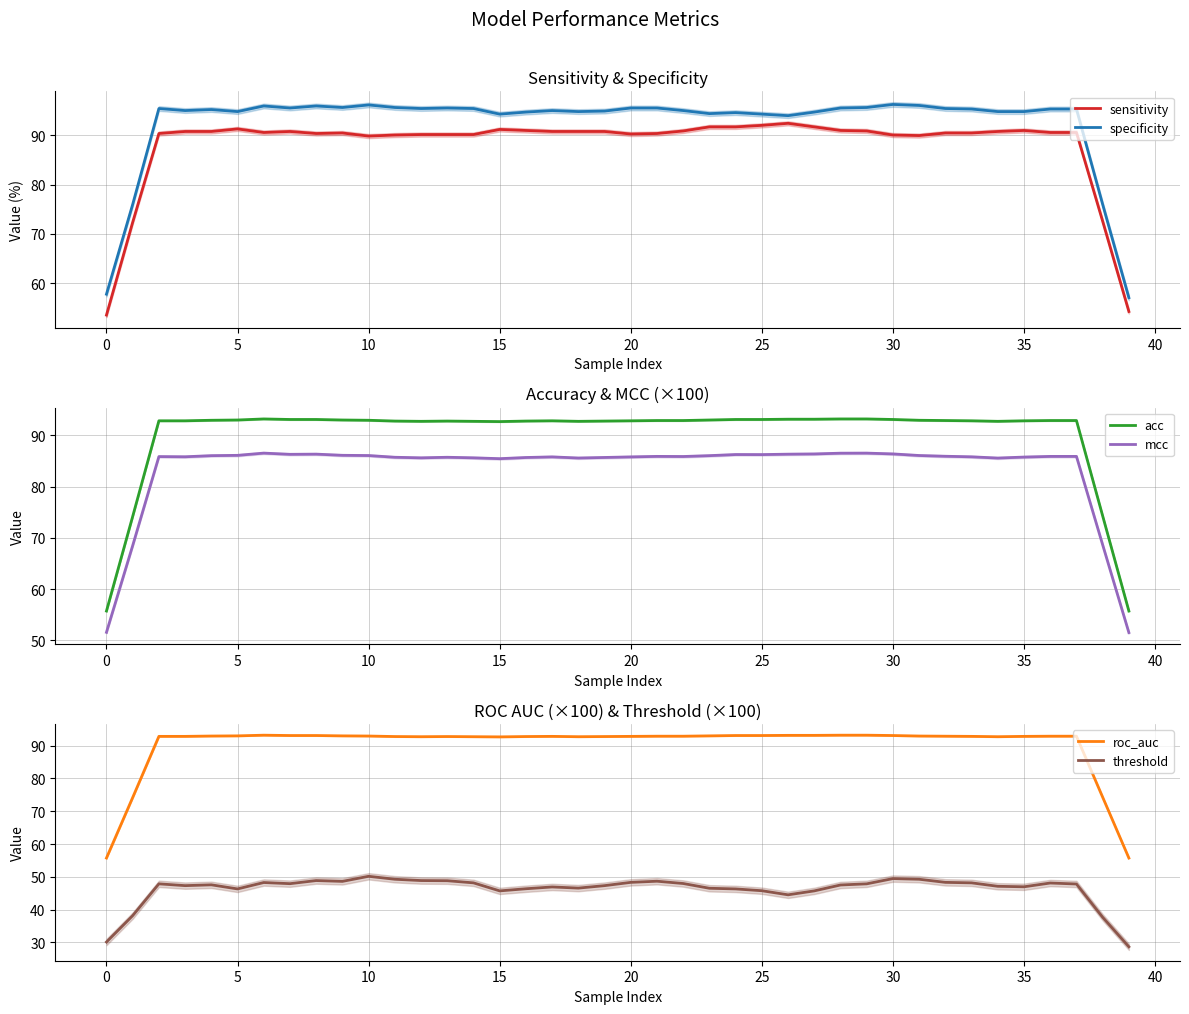

What is the total value across all series at 32?

505.8